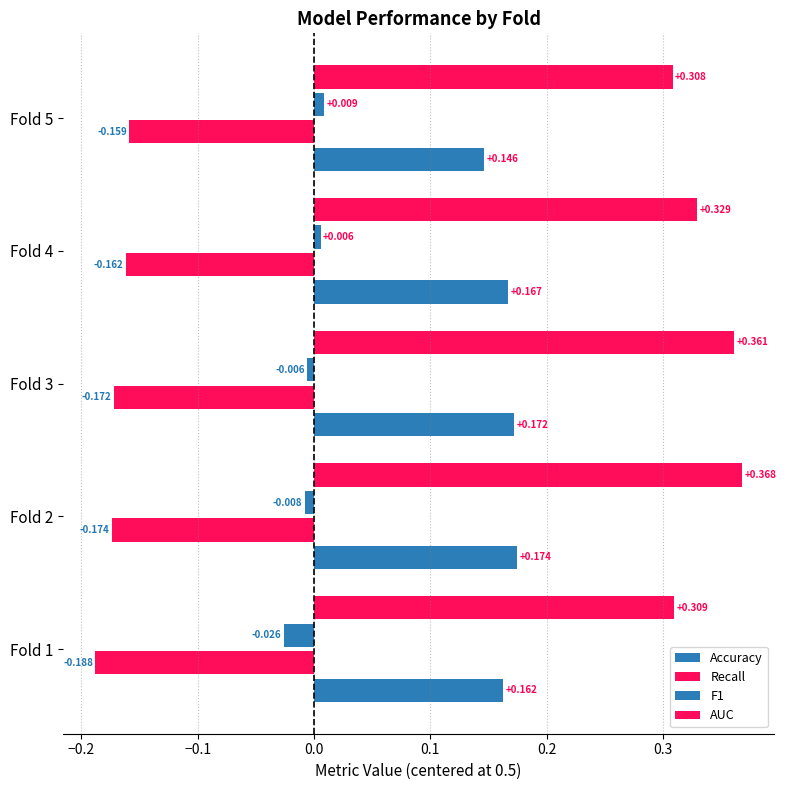

How many bars are there in total?

20